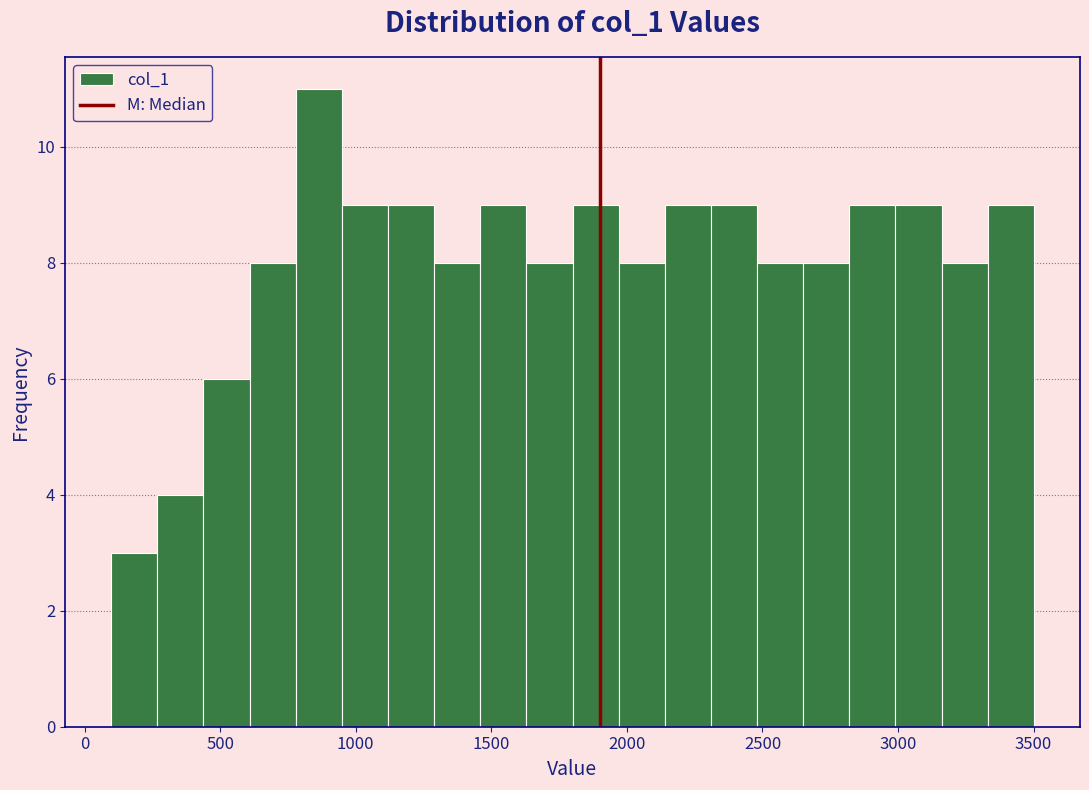

Read against the x-axis, roughly where is the centre of the tallest bar?

850